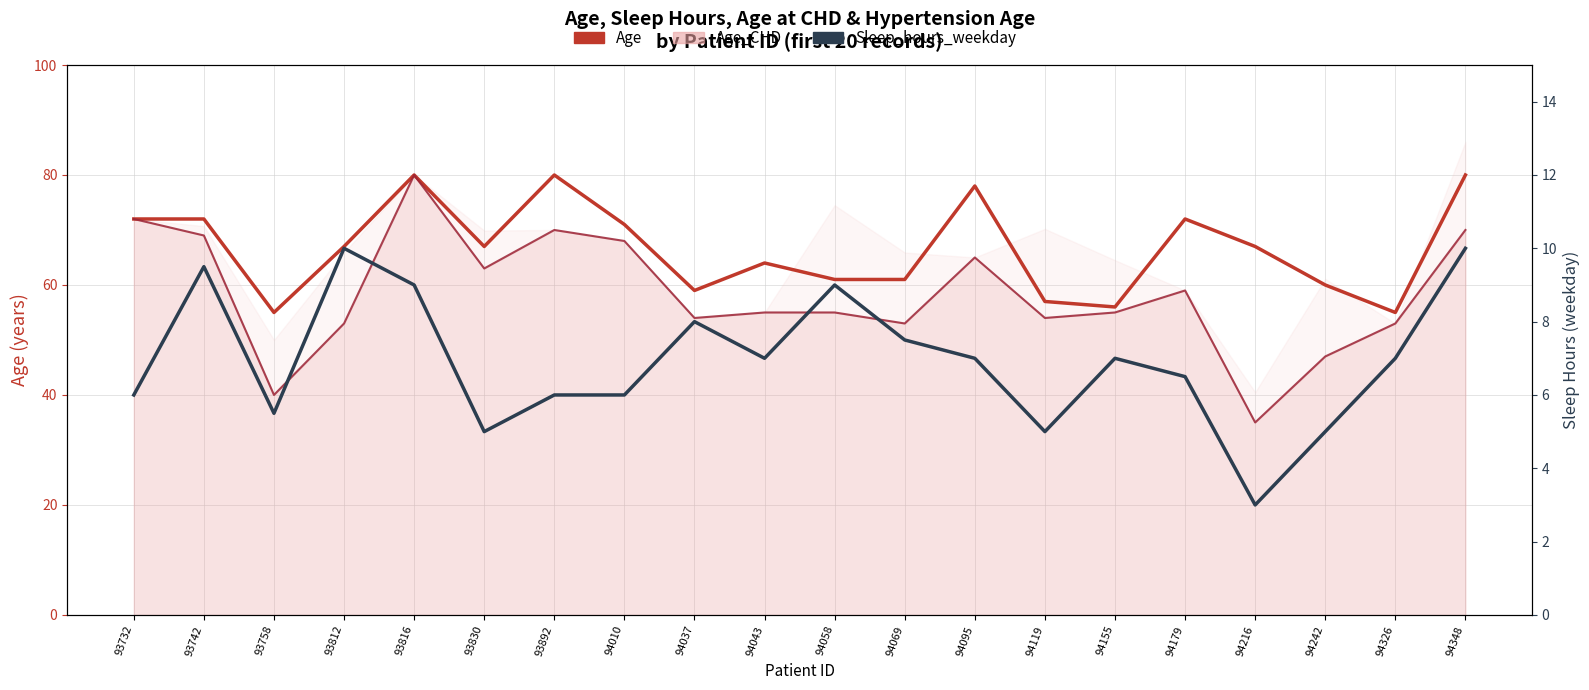

Reading right to left, transcribe all the data shown in this chart.

Age: 80.0	55.0	60.0	67.0	72.0	56.0	57.0	78.0	61.0	61.0	64.0	59.0	71.0	80.0	67.0	80.0	67.0	55.0	72.0	72.0
Age_CHD (line): 70.0	53.0	47.0	35.0	59.0	55.0	54.0	65.0	53.0	55.0	55.0	54.0	68.0	70.0	63.0	80.0	53.0	40.0	69.0	72.0
Sleep_hours_weekday: 10.0	7.0	5.0	3.0	6.5	7.0	5.0	7.0	7.5	9.0	7.0	8.0	6.0	6.0	5.0	9.0	10.0	5.5	9.5	6.0